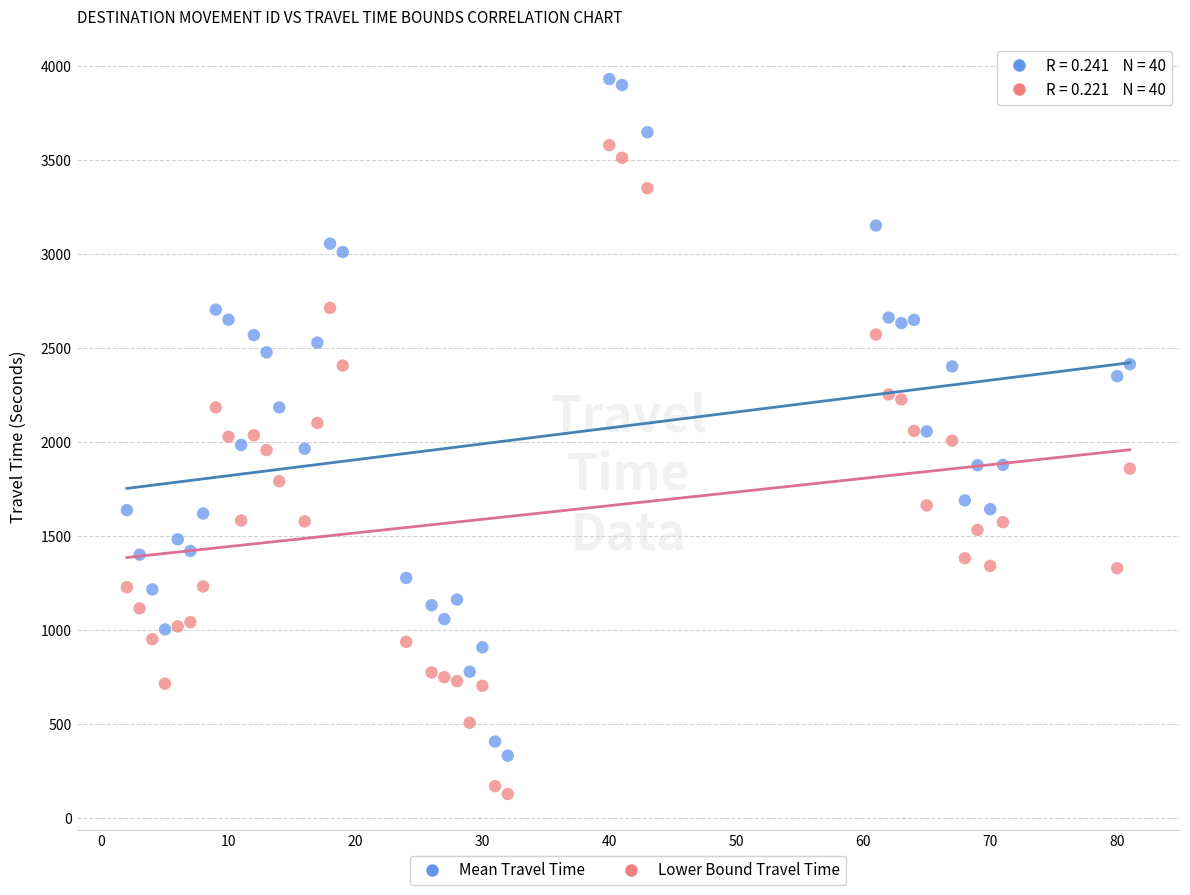

Which series contains the lowest Y value?

Lower Bound Travel Time